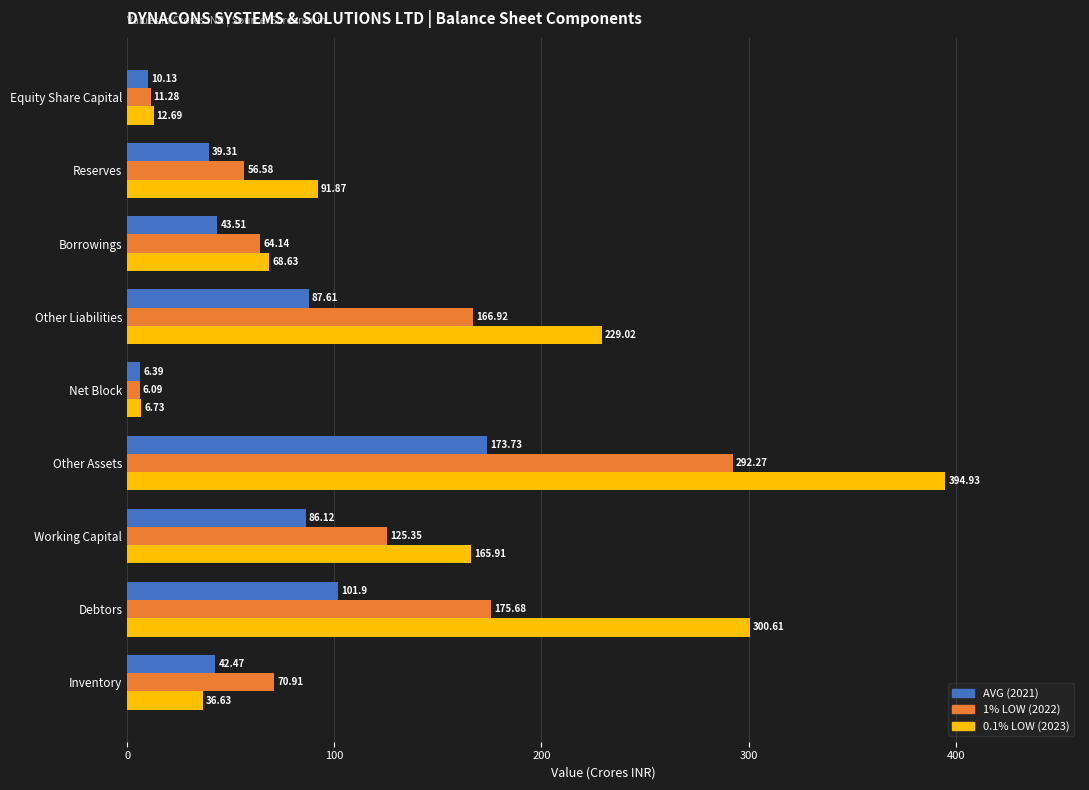

What is the sum of the 1% LOW (2022) values at Working Capital and Reserves?

181.9